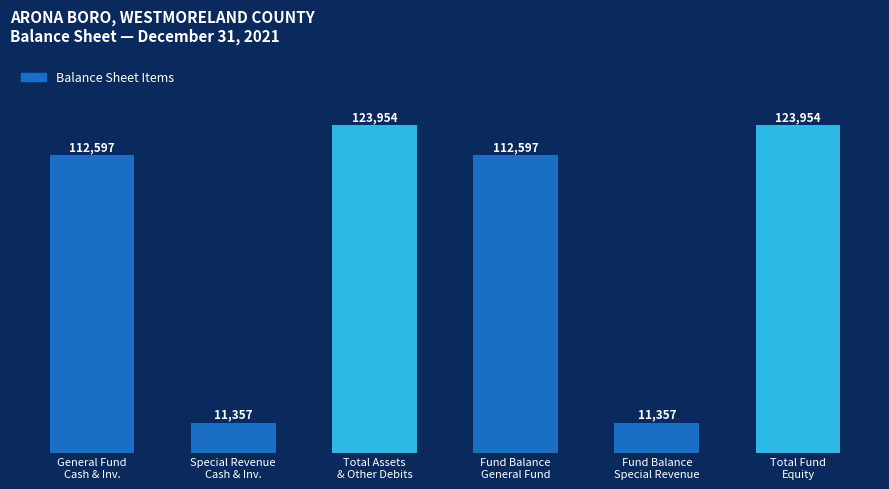

Does the chart contain stacked bars?

No